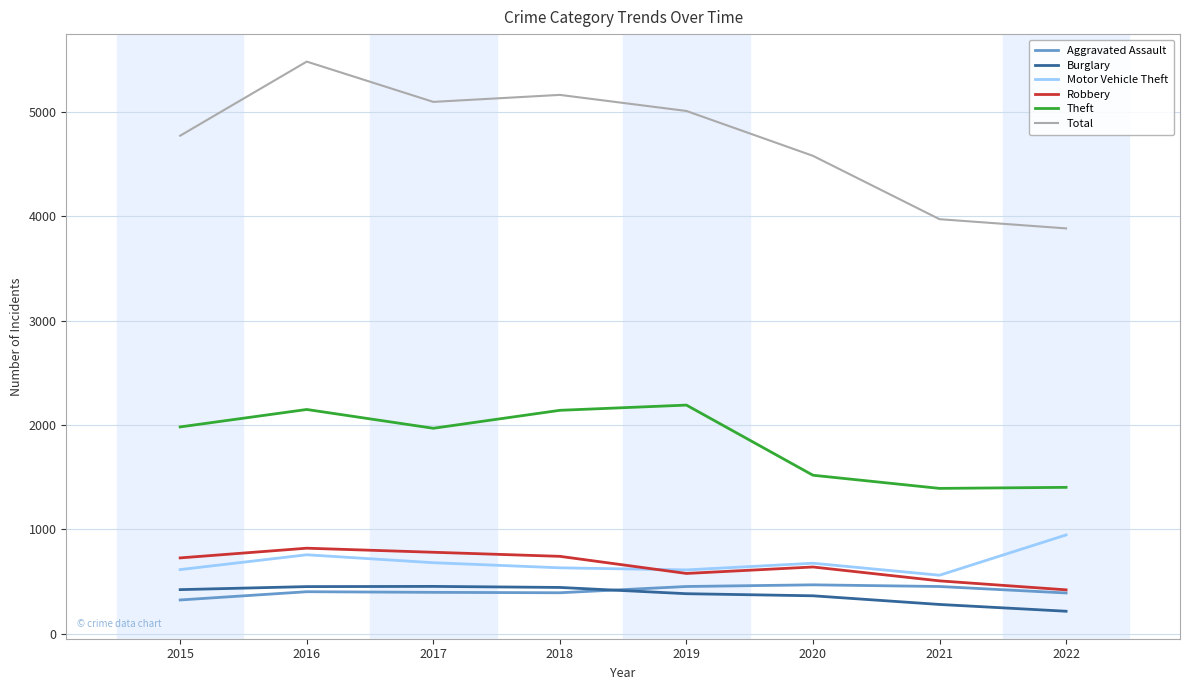

Where is the first local minimum for Total?

2017